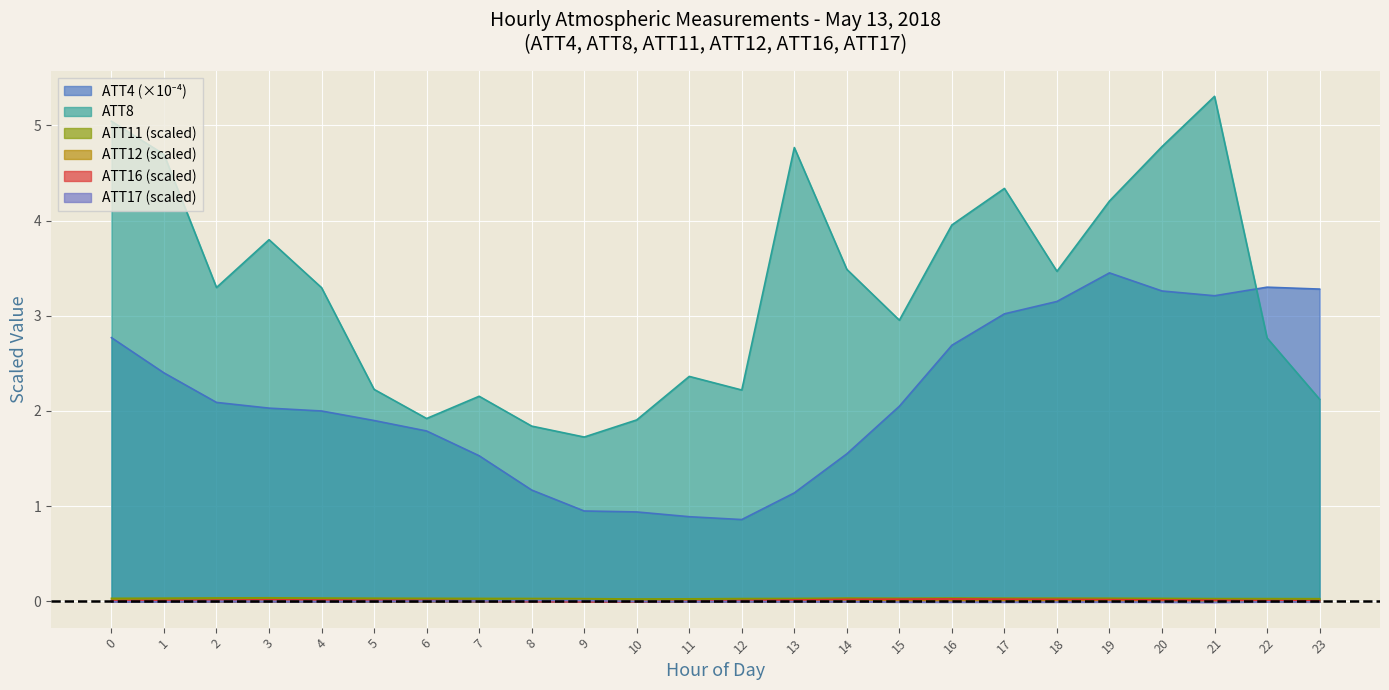

How many values in the ATT12 series exceed 0?

23